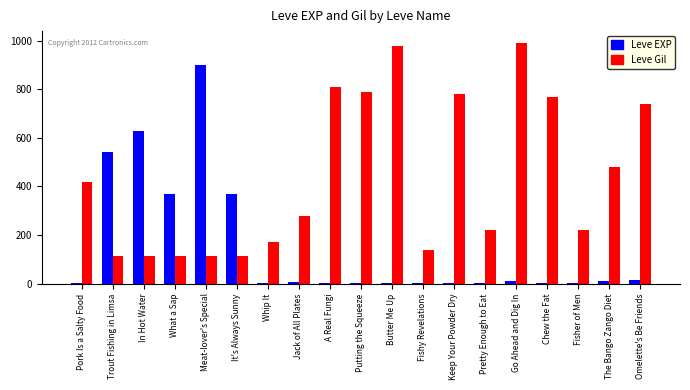

Is the value of Leve Gil at Keep Your Powder Dry greater than the value of Leve EXP at What a Sap?

Yes